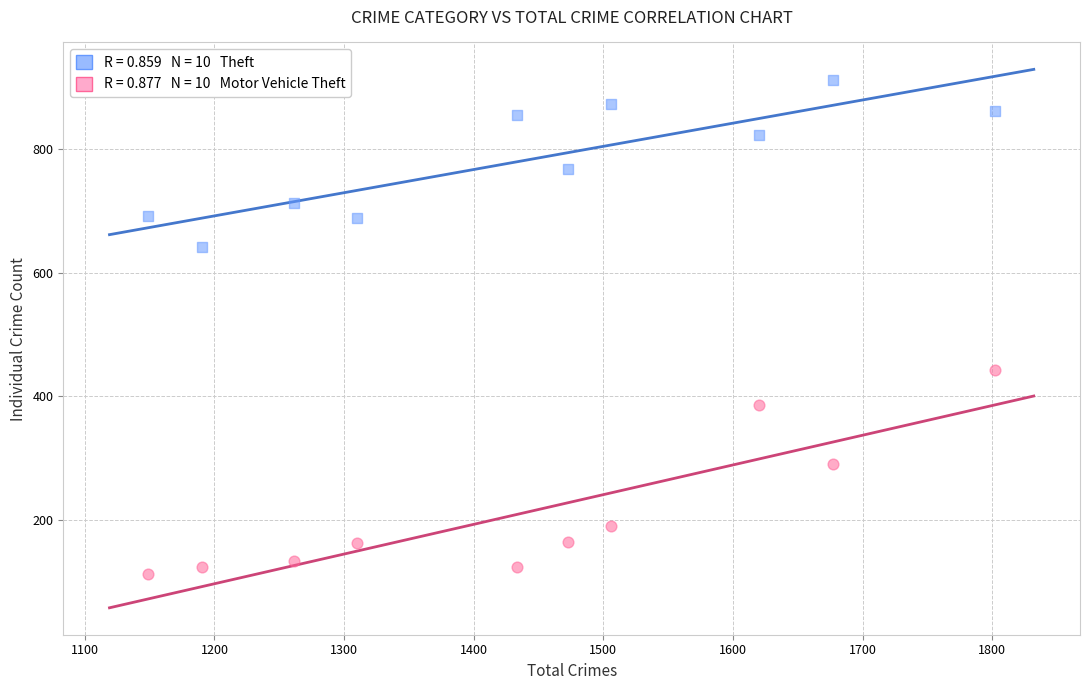

Across all series, what Y value is closest to 512?

443